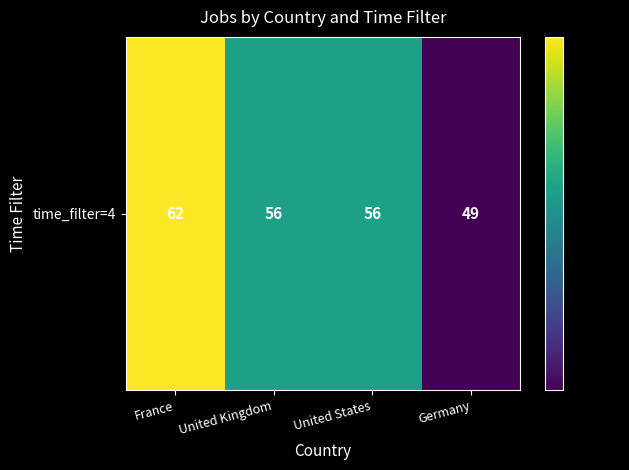

Between Germany and United Kingdom, which is larger?

United Kingdom